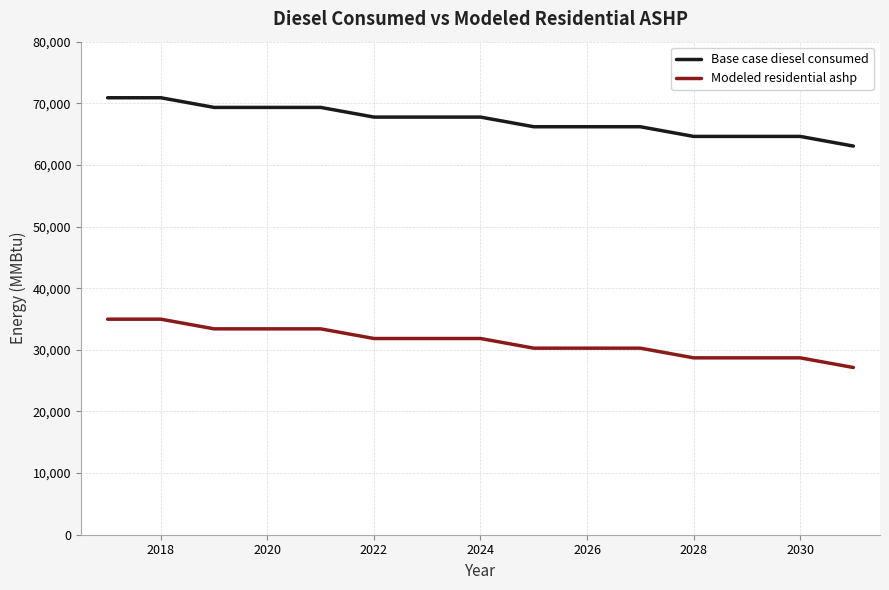

What is the average value of the Modeled residential ashp series?

31313.7